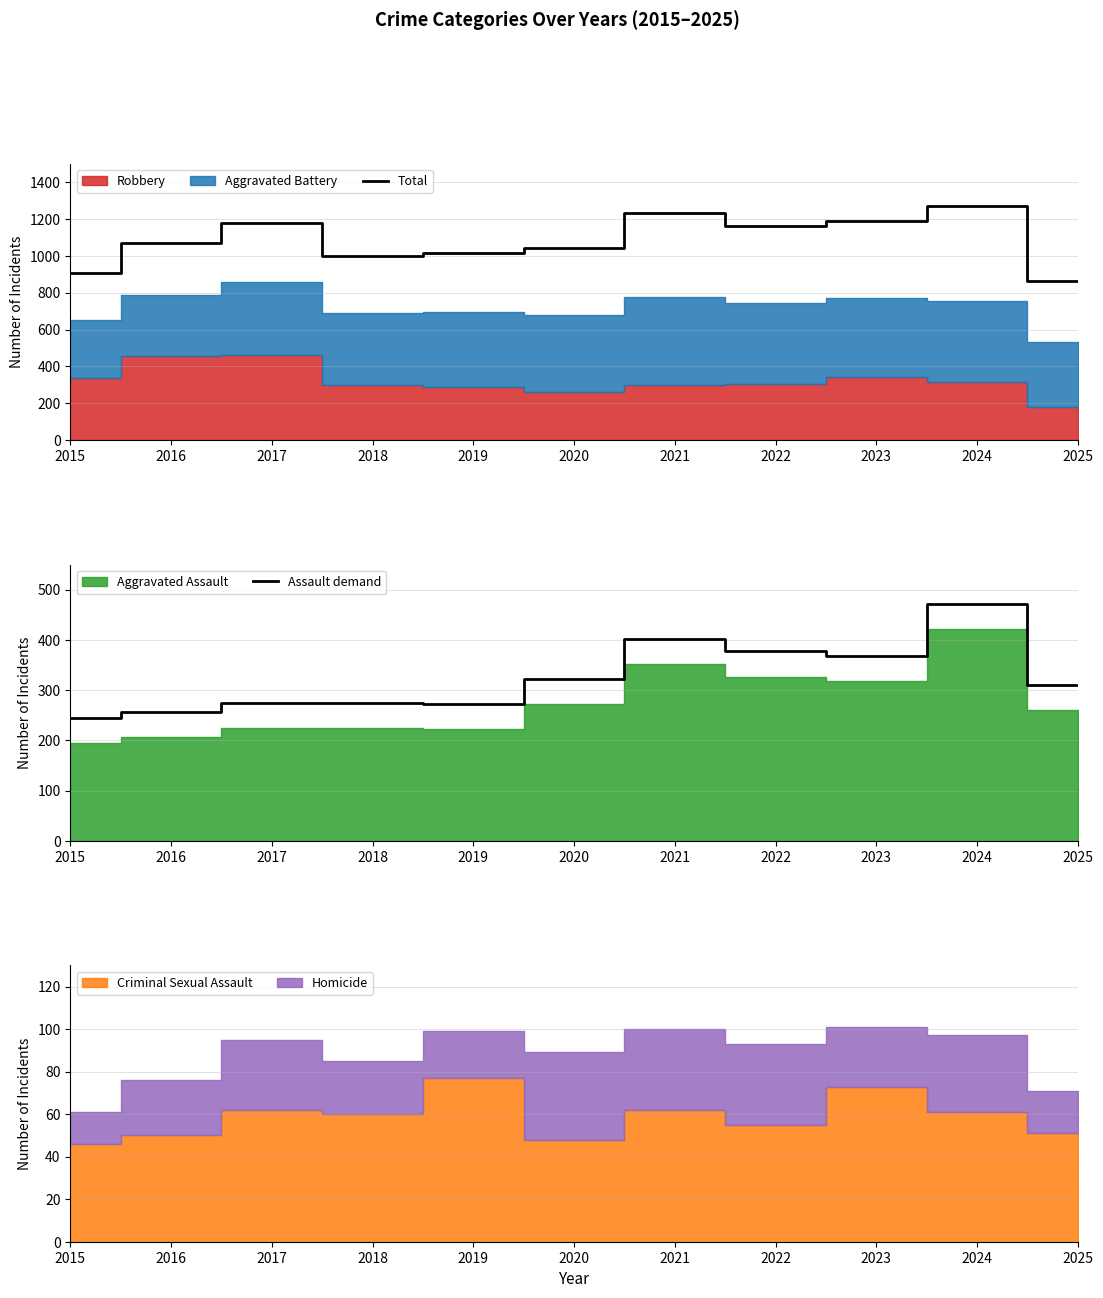

At which label is Total closest to 1066?

2016